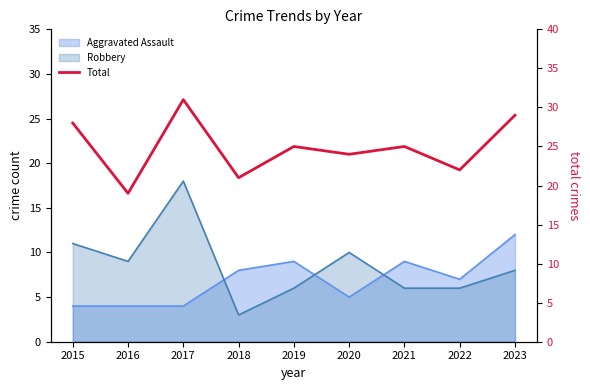

What is the difference between the second highest and minimum values?

10